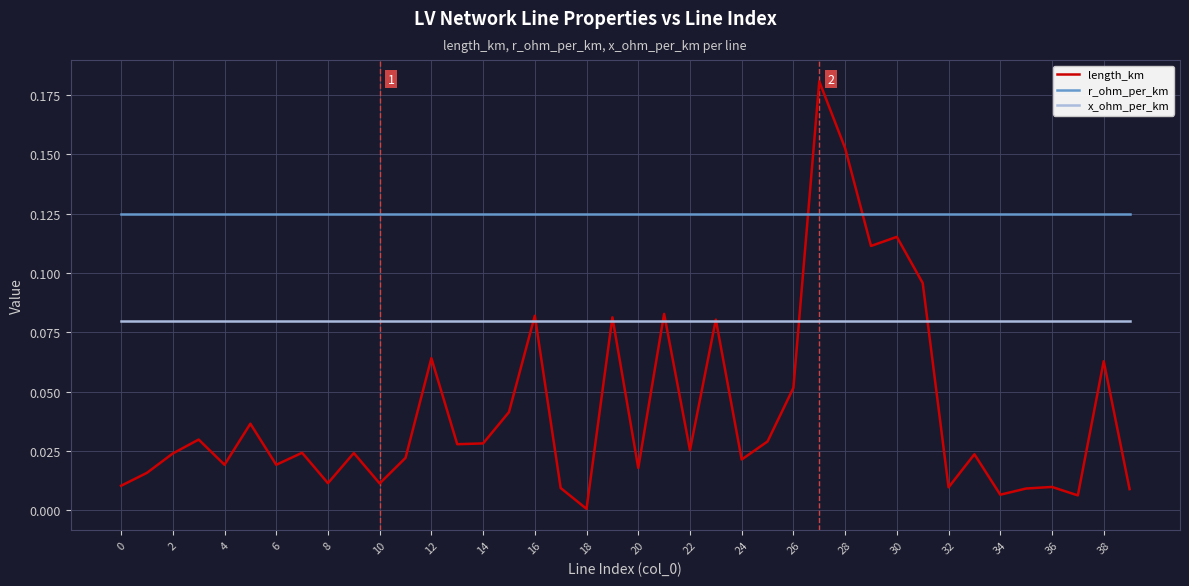

Which series has the largest range (max minus min)?

length_km